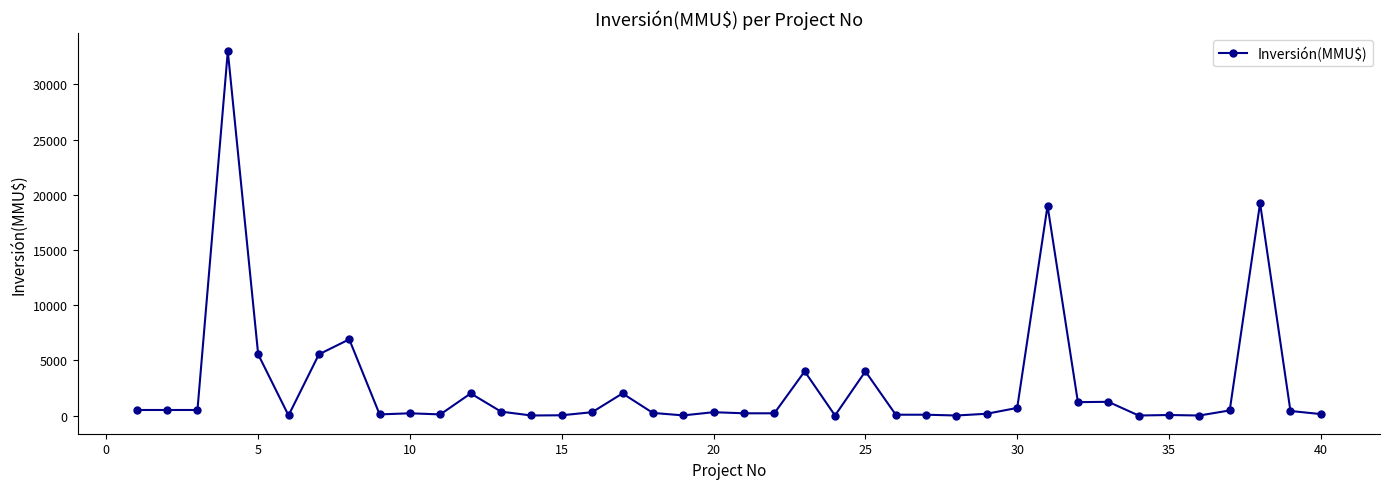

Is this an area chart (filled region under the line)?

No